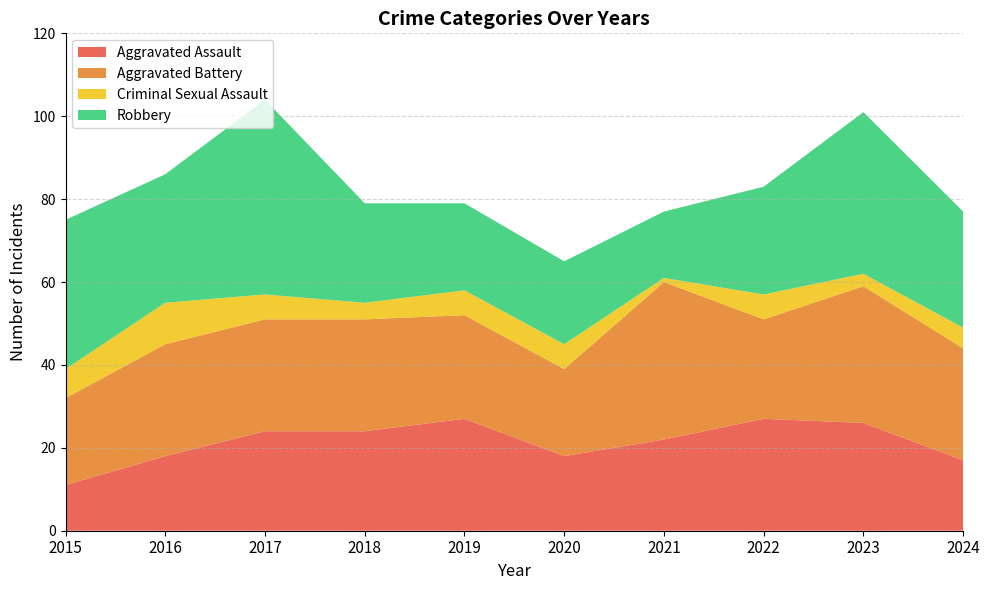

Reading left to right, extract all data points from this chart.

Aggravated Assault: 2015=11	2016=18	2017=24	2018=24	2019=27	2020=18	2021=22	2022=27	2023=26	2024=17
Aggravated Battery: 2015=21	2016=27	2017=27	2018=27	2019=25	2020=21	2021=38	2022=24	2023=33	2024=27
Criminal Sexual Assault: 2015=7	2016=10	2017=6	2018=4	2019=6	2020=6	2021=1	2022=6	2023=3	2024=5
Robbery: 2015=36	2016=31	2017=47	2018=24	2019=21	2020=20	2021=16	2022=26	2023=39	2024=28